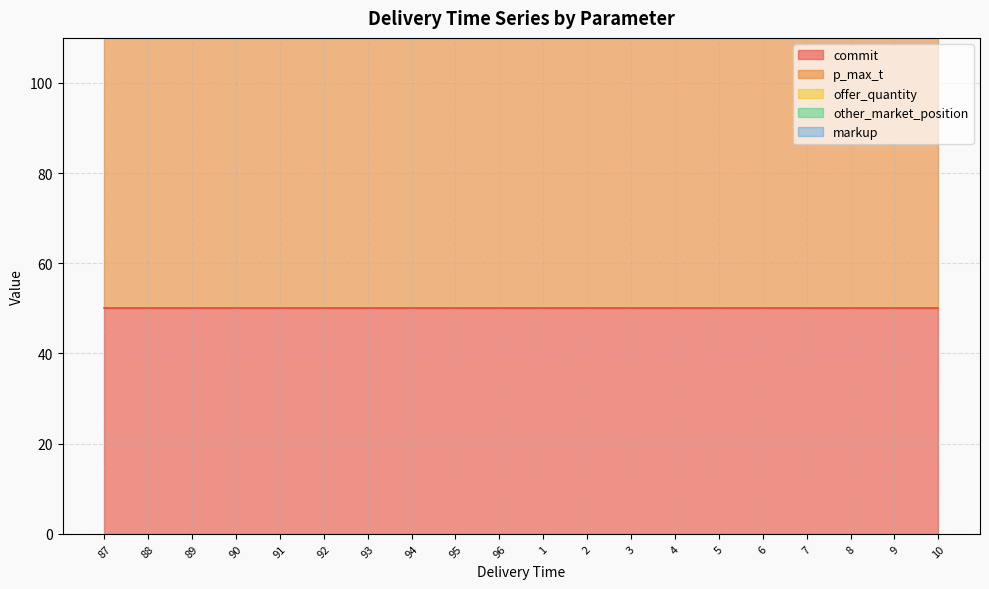

Which label corresponds to the smallest value in the chart?

87